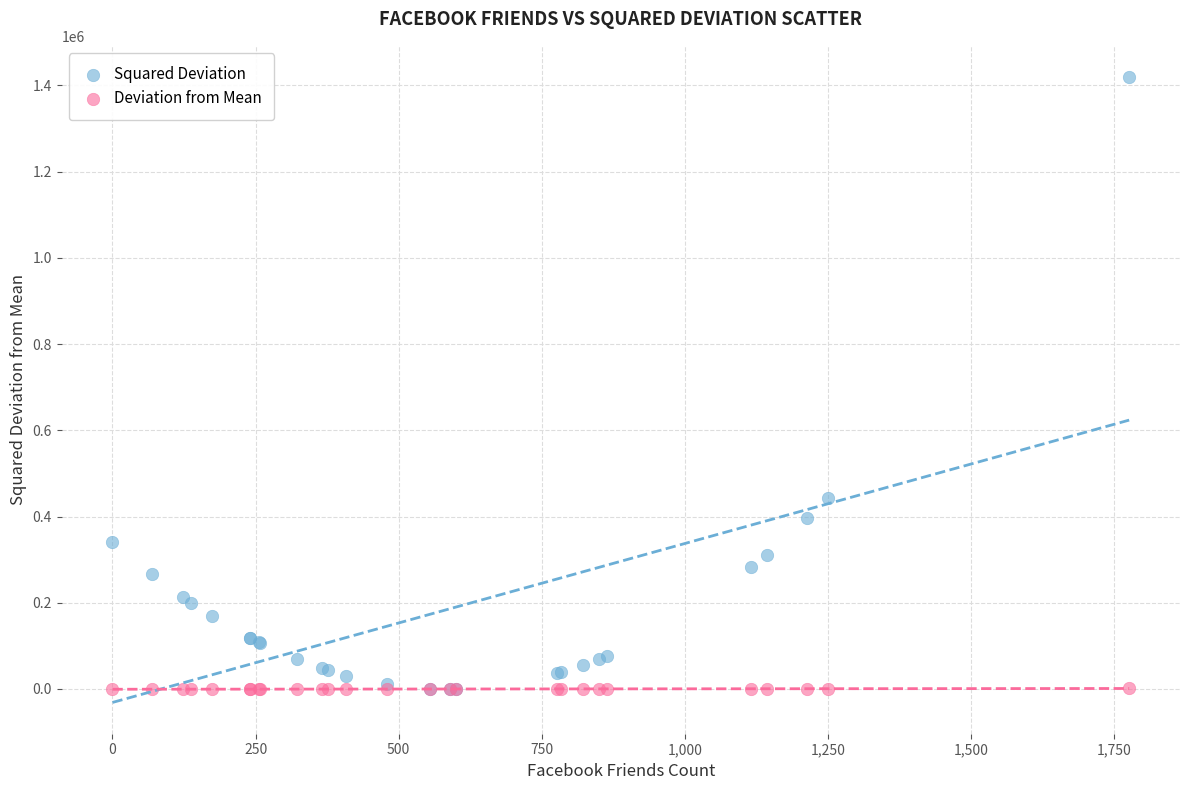

What are all the series names shown in the legend?

Squared Deviation, Deviation from Mean